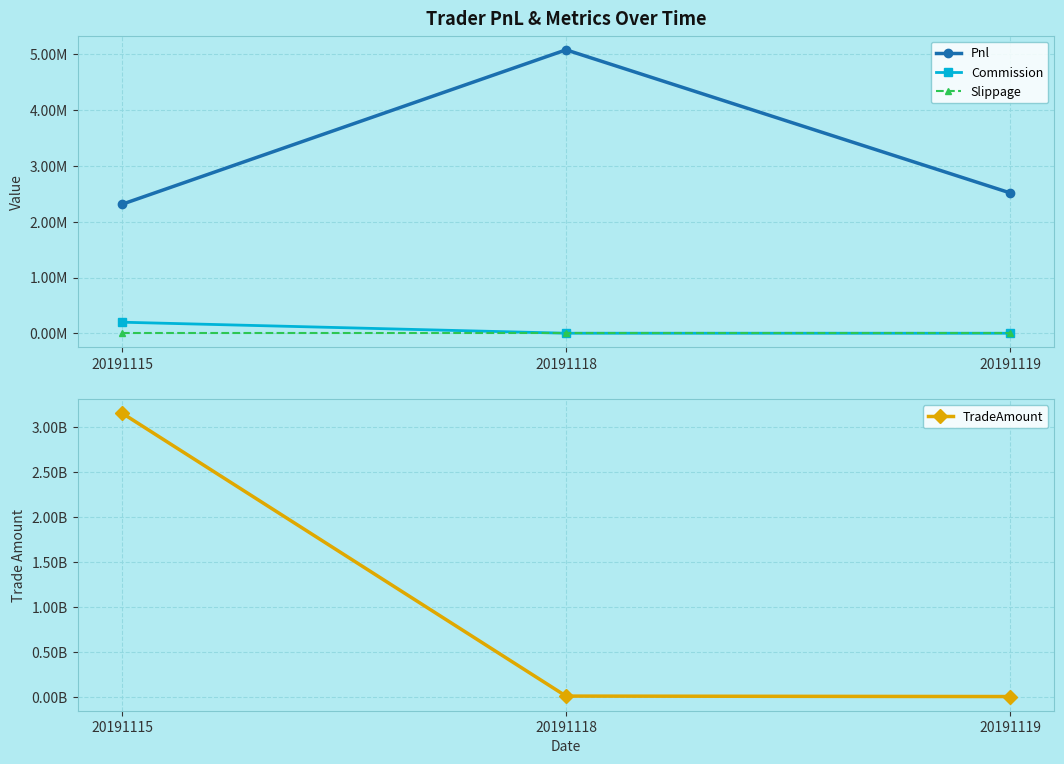

What is the approximate value of Commission at 20191118?

791.5